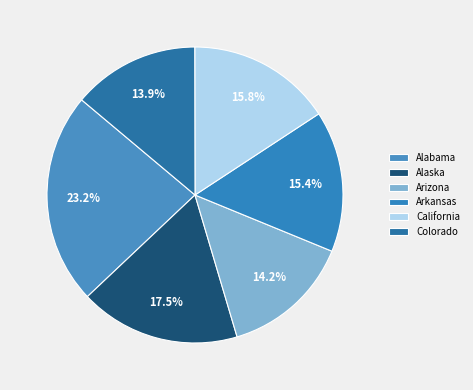

To the nearest percent, what portion does California represent?

16%